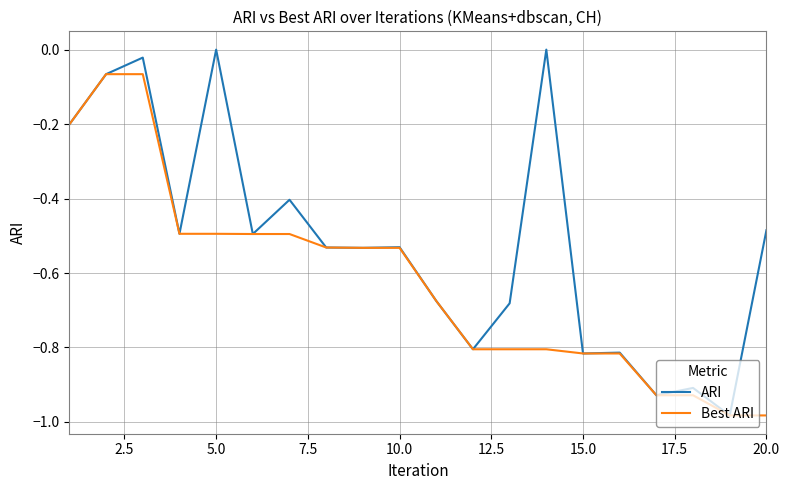

Which series has the largest total across all categories?

ARI